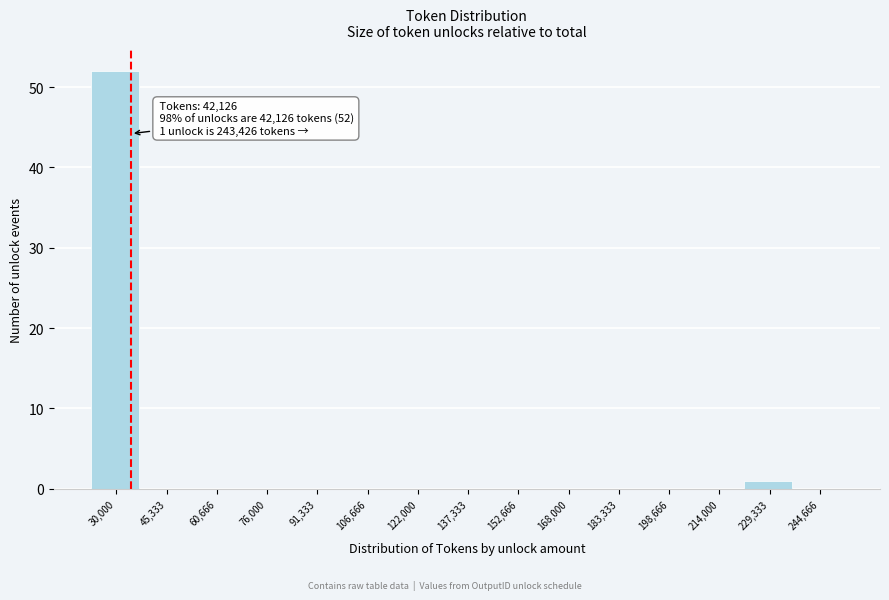

Reading left to right, list all the values displayed in this chart.

30,000=52	45,333=0	60,666=0	76,000=0	91,333=0	106,666=0	122,000=0	137,333=0	152,666=0	168,000=0	183,333=0	198,666=0	214,000=0	229,333=1	244,666=0